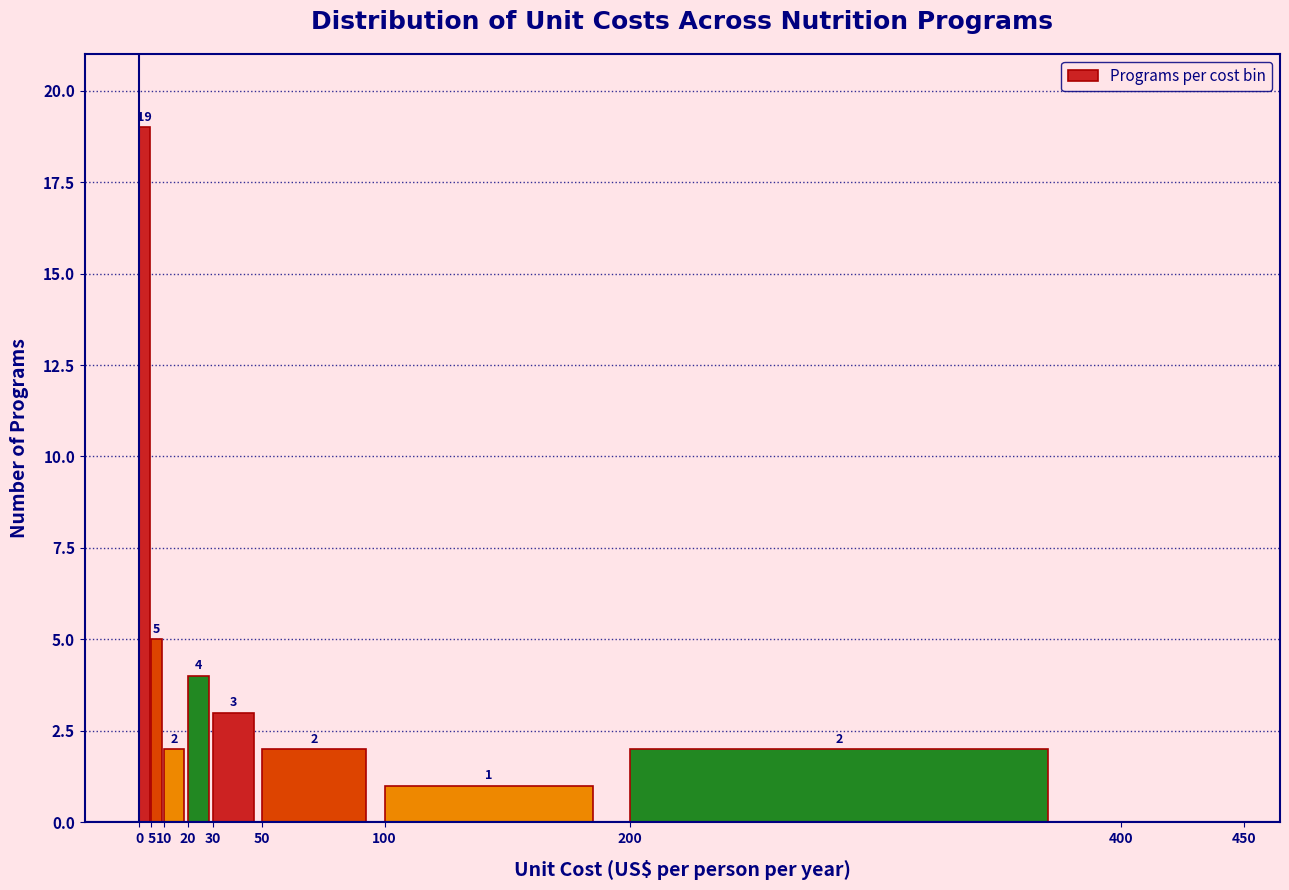

Over which range of the x-axis is the bar tallest?

0 to 5